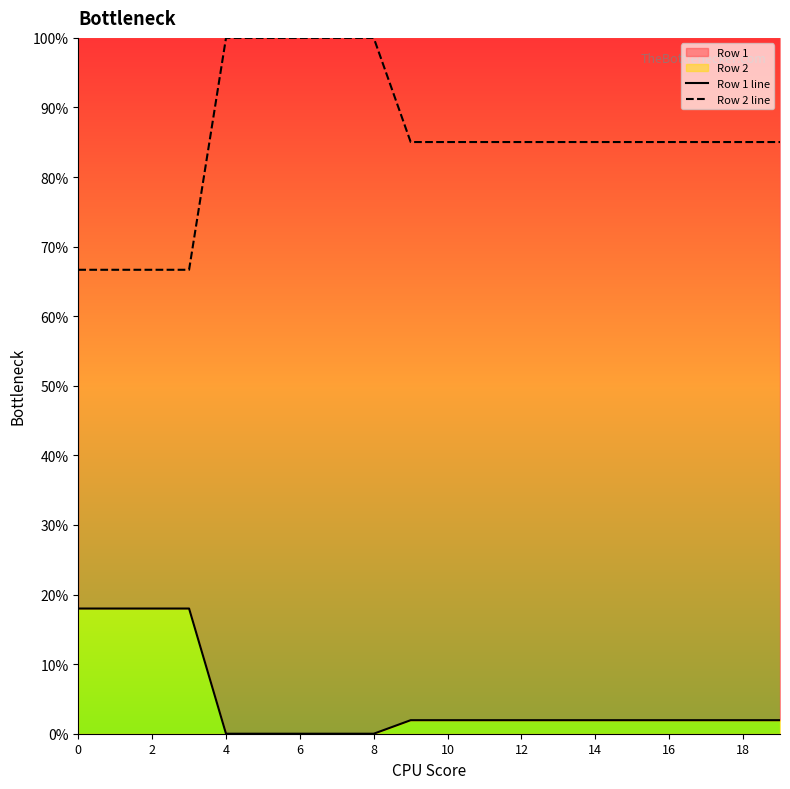

List the series in order of their overall mean, lowest first.

Row 1 line, Row 2 line